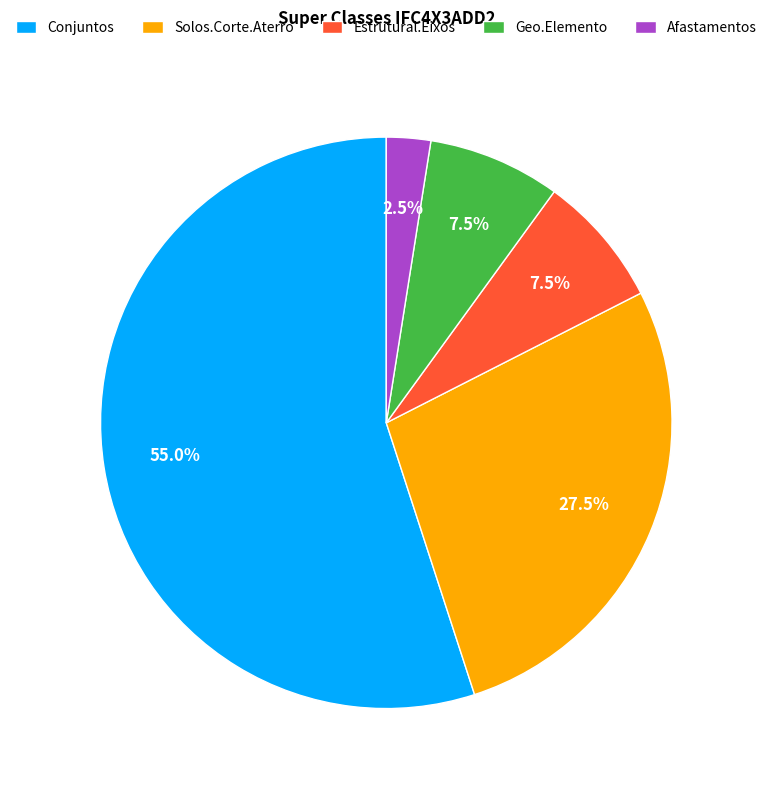

What is the smallest slice in the pie chart?

Afastamentos